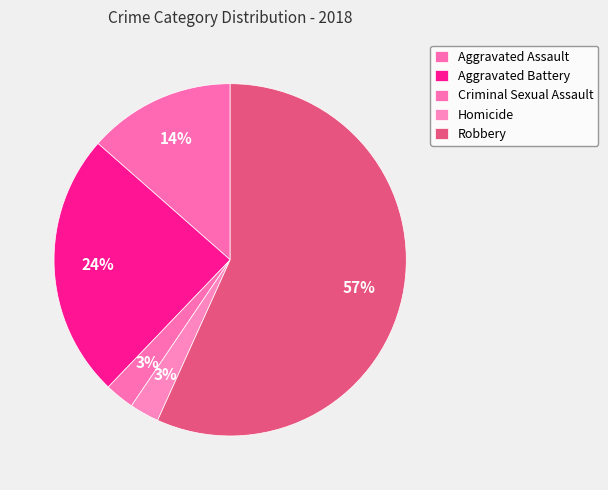

The Robbery slice represents 45% of the pie. True or false?

False